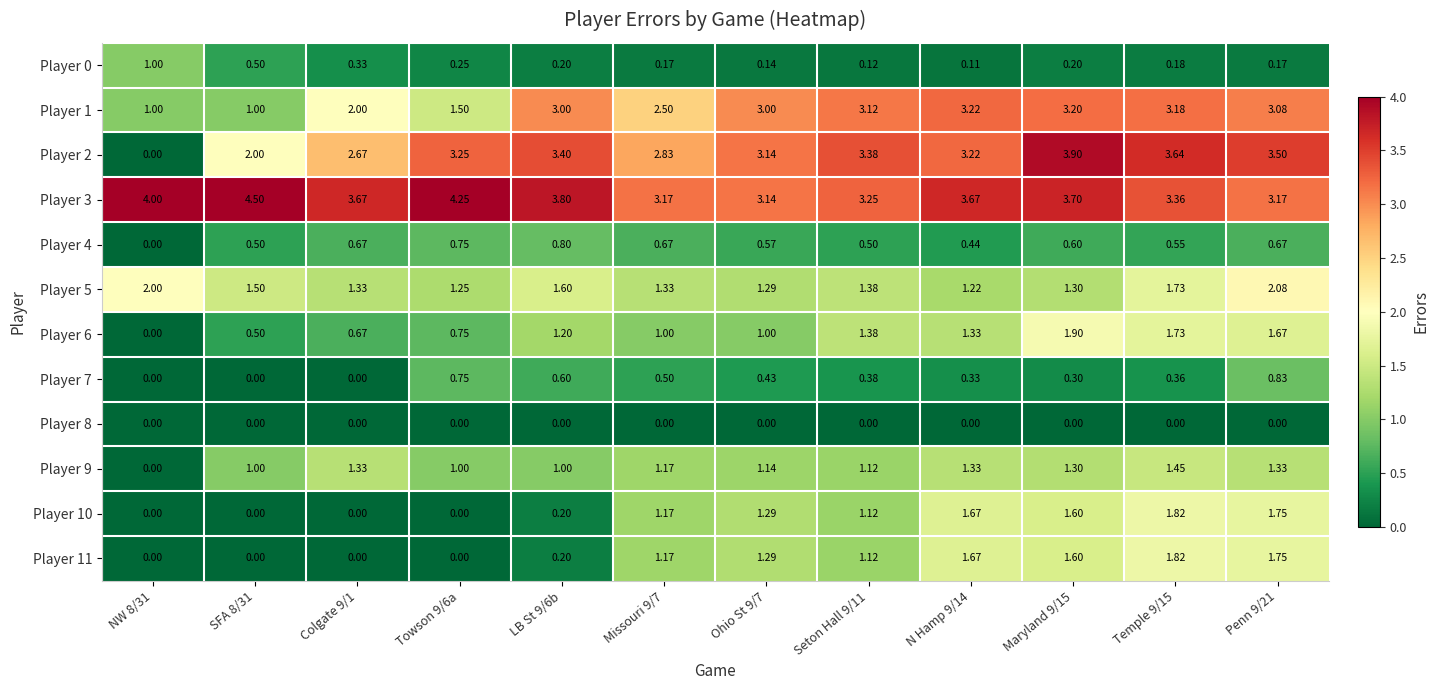

How many categories are shown in the chart?

12